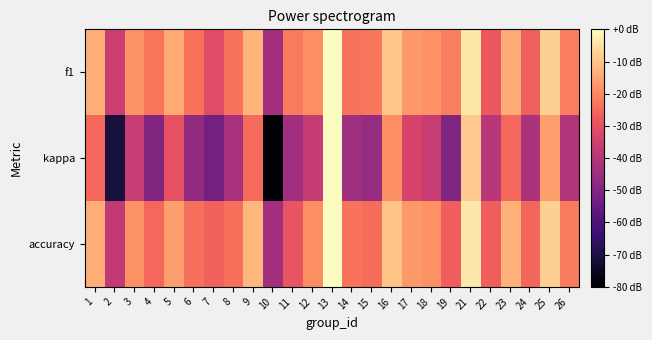

Reading left to right, list all the values displayed in this chart.

f1: 1=-13.5	2=-36.1	3=-18.2	4=-22.9	5=-14.3	6=-23.6	7=-31.4	8=-23.2	9=-12.2	10=-44.0	11=-22.0	12=-18.8	13=0.0	14=-23.4	15=-22.5	16=-9.5	17=-16.9	18=-18.2	19=-21.4	21=-3.8	22=-28.3	23=-13.9	24=-26.7	25=-8.0	26=-21.3
kappa: 1=-25.1	2=-71.0	3=-36.6	4=-50.2	5=-30.2	6=-46.8	7=-52.7	8=-42.7	9=-24.6	10=-79.1	11=-44.0	12=-36.9	13=0.0	14=-44.4	15=-46.0	16=-18.8	17=-33.6	18=-36.6	19=-50.8	21=-8.8	22=-39.4	23=-25.1	24=-41.9	25=-16.1	26=-40.7
accuracy: 1=-13.7	2=-37.7	3=-18.3	4=-25.1	5=-16.0	6=-24.0	7=-26.4	8=-24.0	9=-12.0	10=-44.0	11=-29.3	12=-18.8	13=0.0	14=-23.1	15=-24.4	16=-9.8	17=-16.9	18=-18.3	19=-27.0	21=-3.7	22=-27.0	23=-12.9	24=-25.4	25=-8.0	26=-22.0